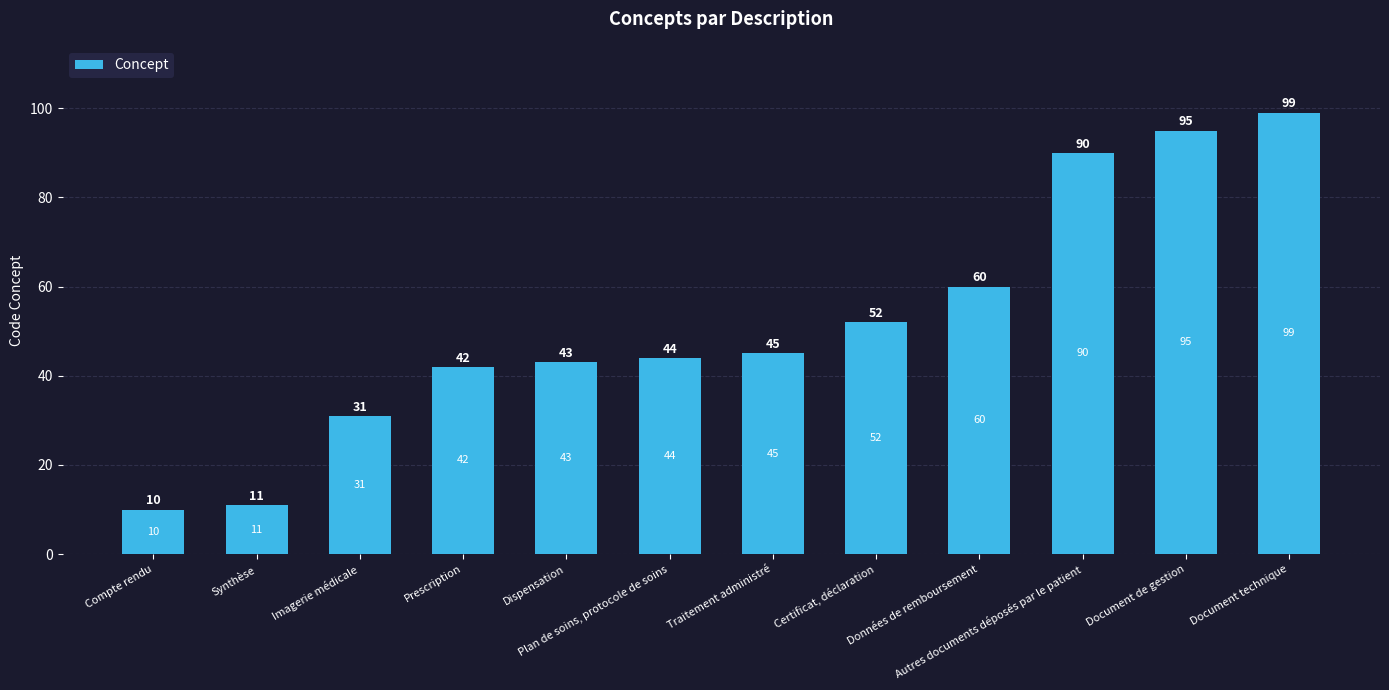

What is the change in value from Certificat, déclaration to Données de remboursement?

+8